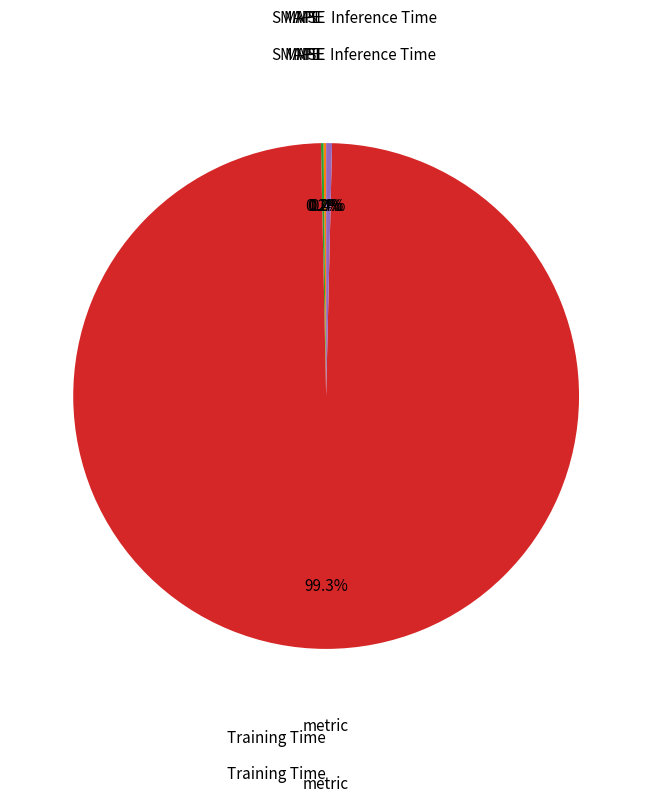

Does any single category account for the majority?

Yes